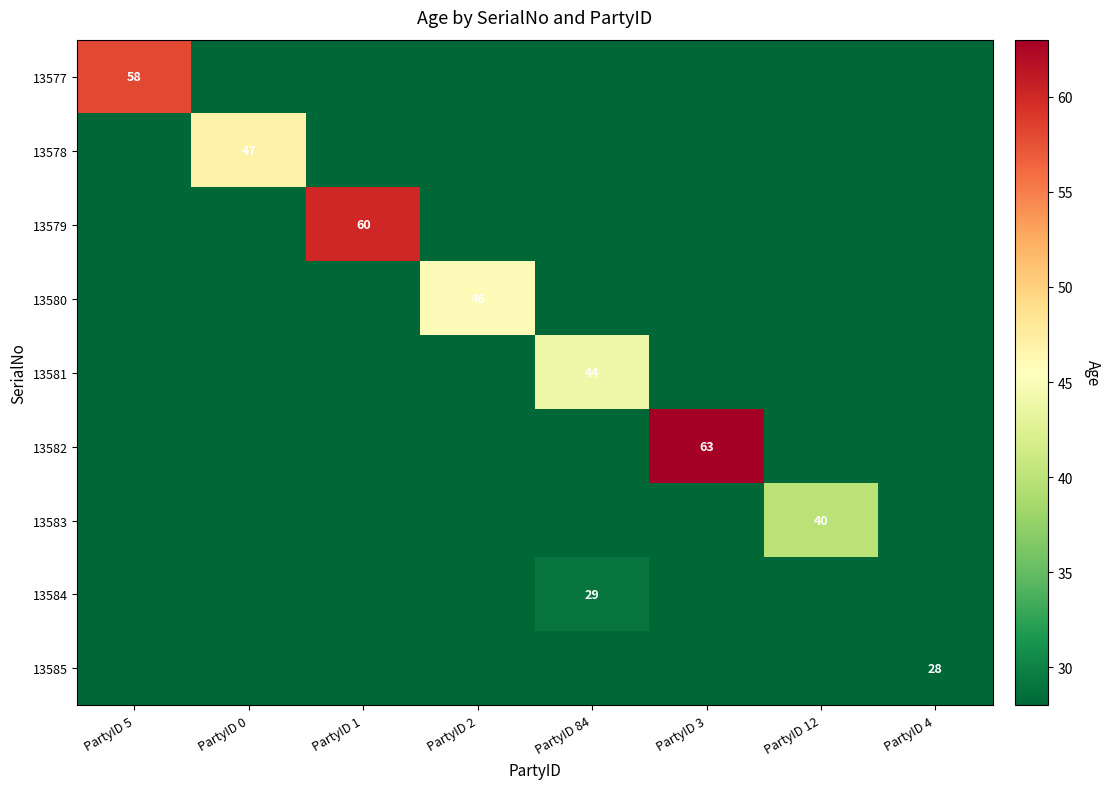

The 13581 series shows 21 at PartyID 84. True or false?

False